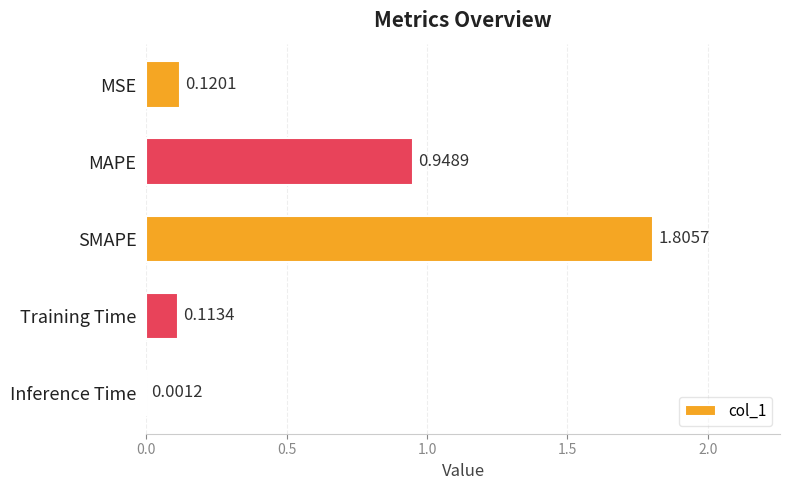

What is the average value?

0.6